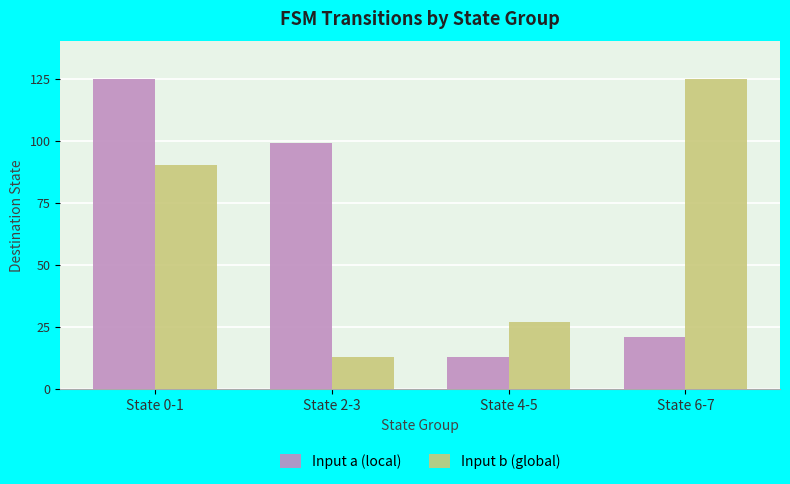

What is the total value across all series at State 2-3?

112